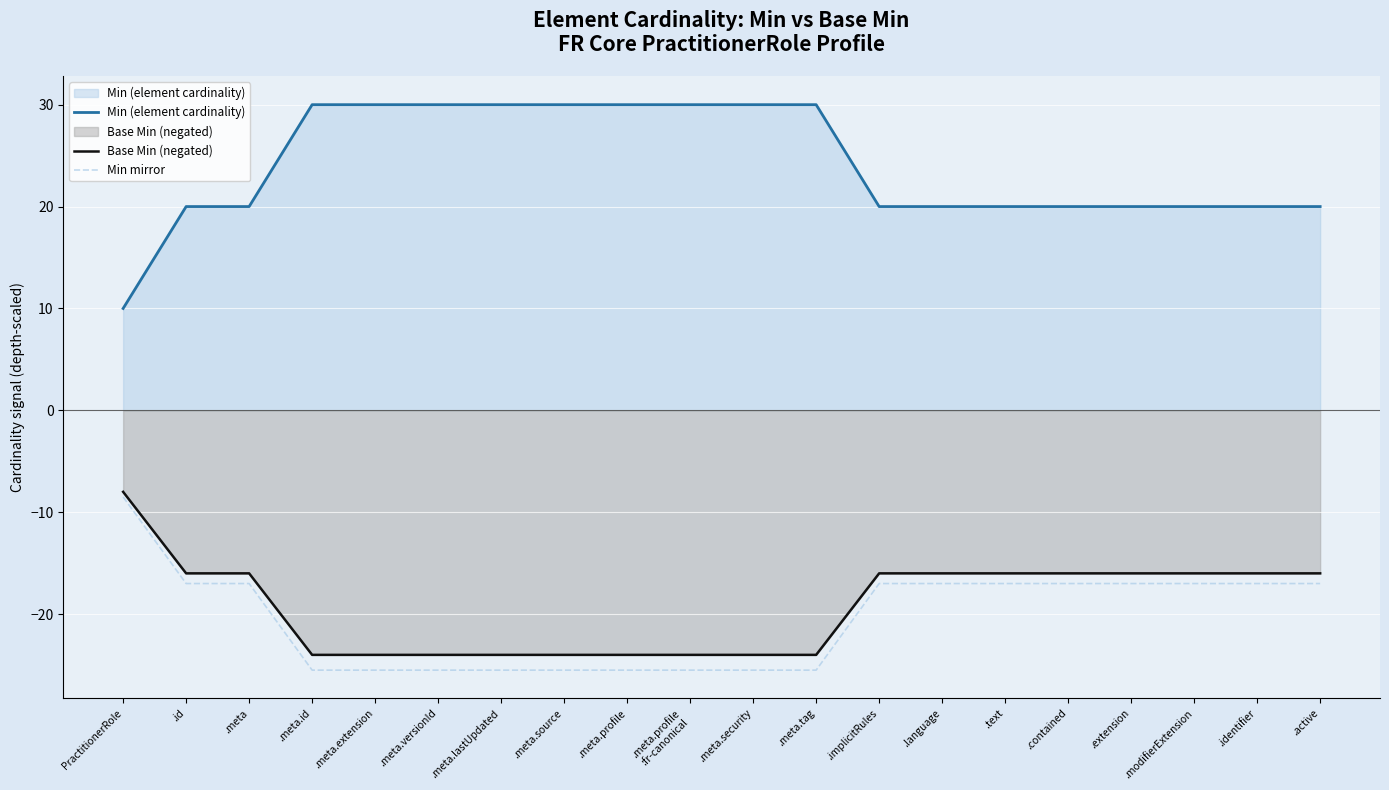

At .active, list the series in order from smallest to largest.

Min mirror, Base Min (negated), Min (element cardinality)